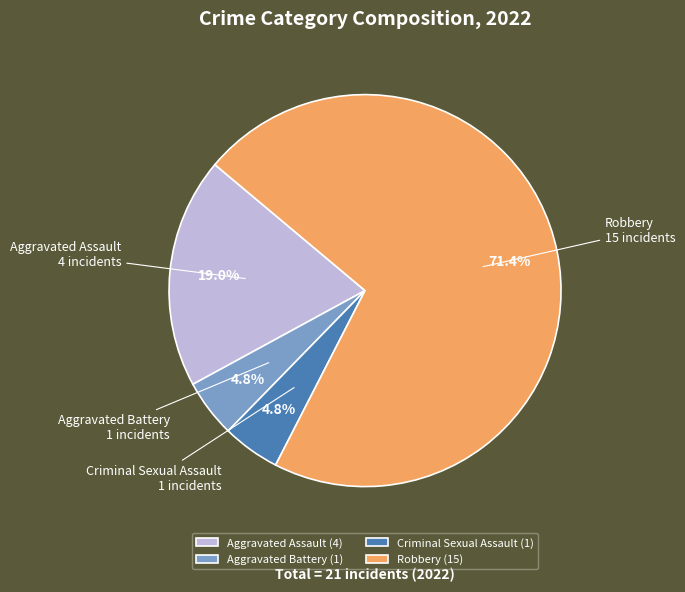

What is the majority slice?

Robbery